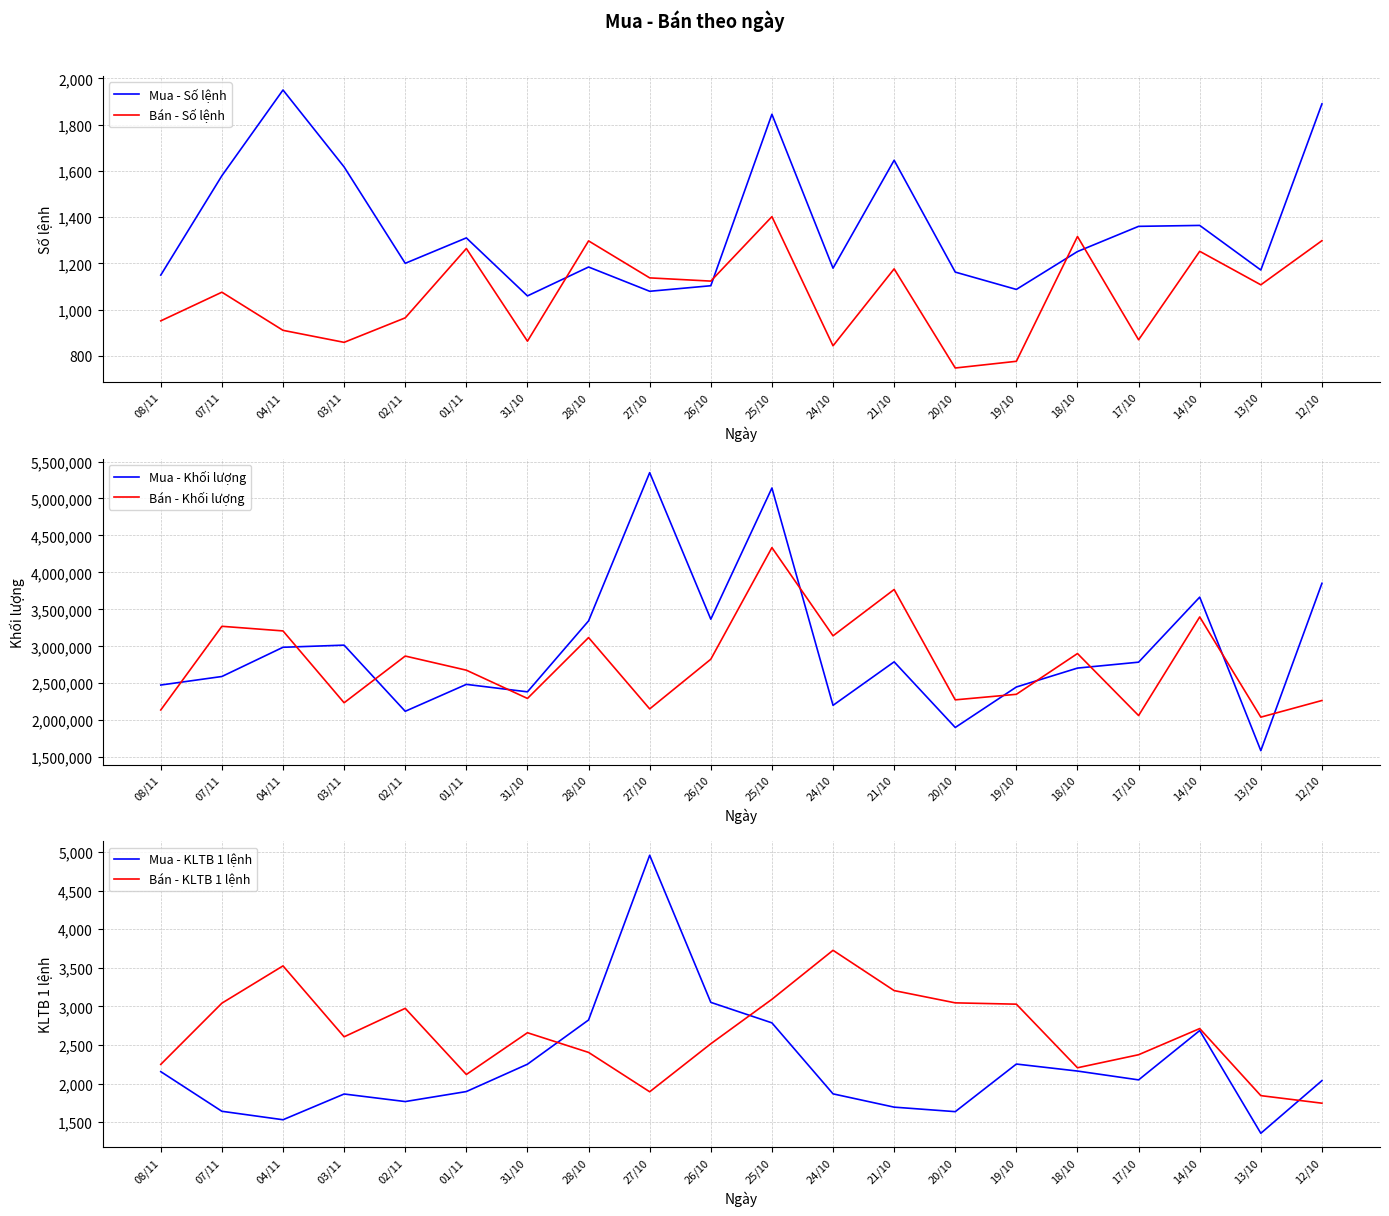

What is the label of the 5th point from the left?

02/11